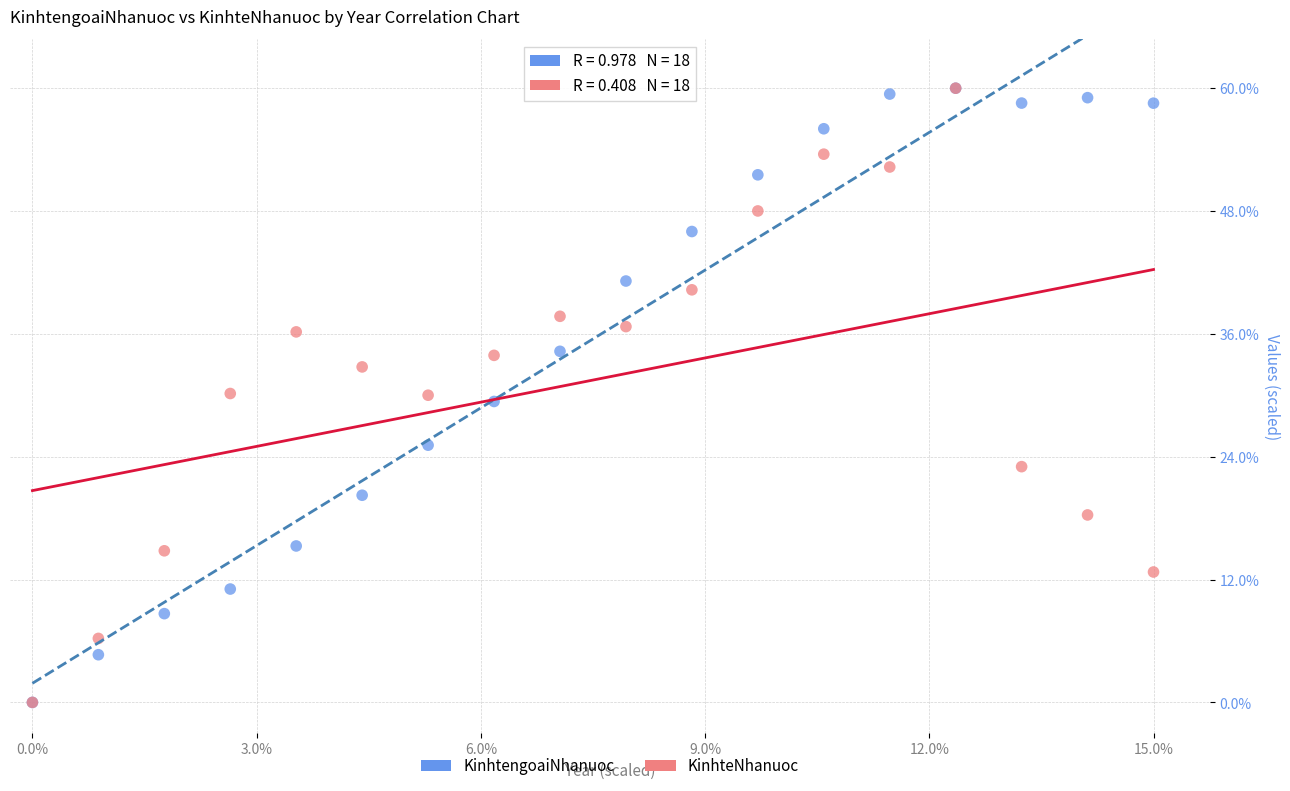

What are all the series names shown in the legend?

KinhtengoaiNhanuoc, KinhteNhanuoc